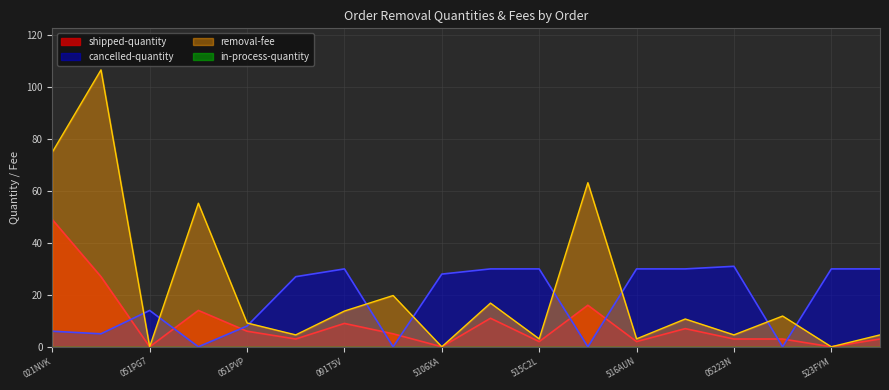

What is the total value across all series at 2405071Q6E?

34.6